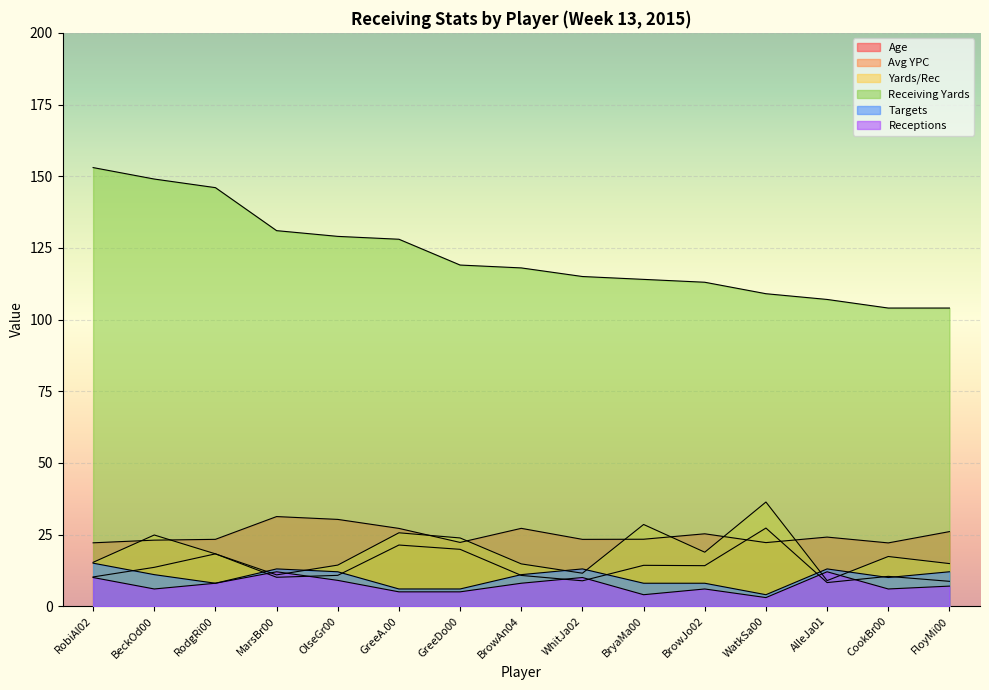

The Age series shows 6.8 at WatkSa00. True or false?

False